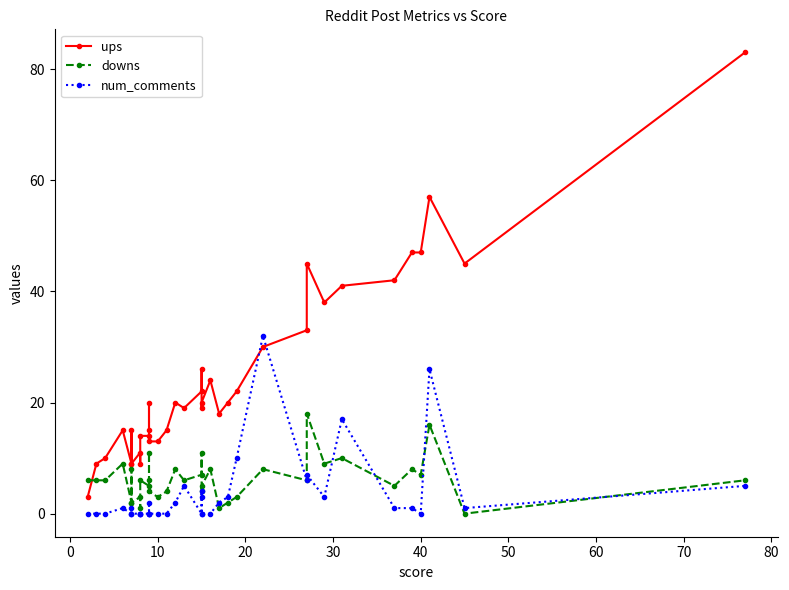

Which series has the largest total across all categories?

ups